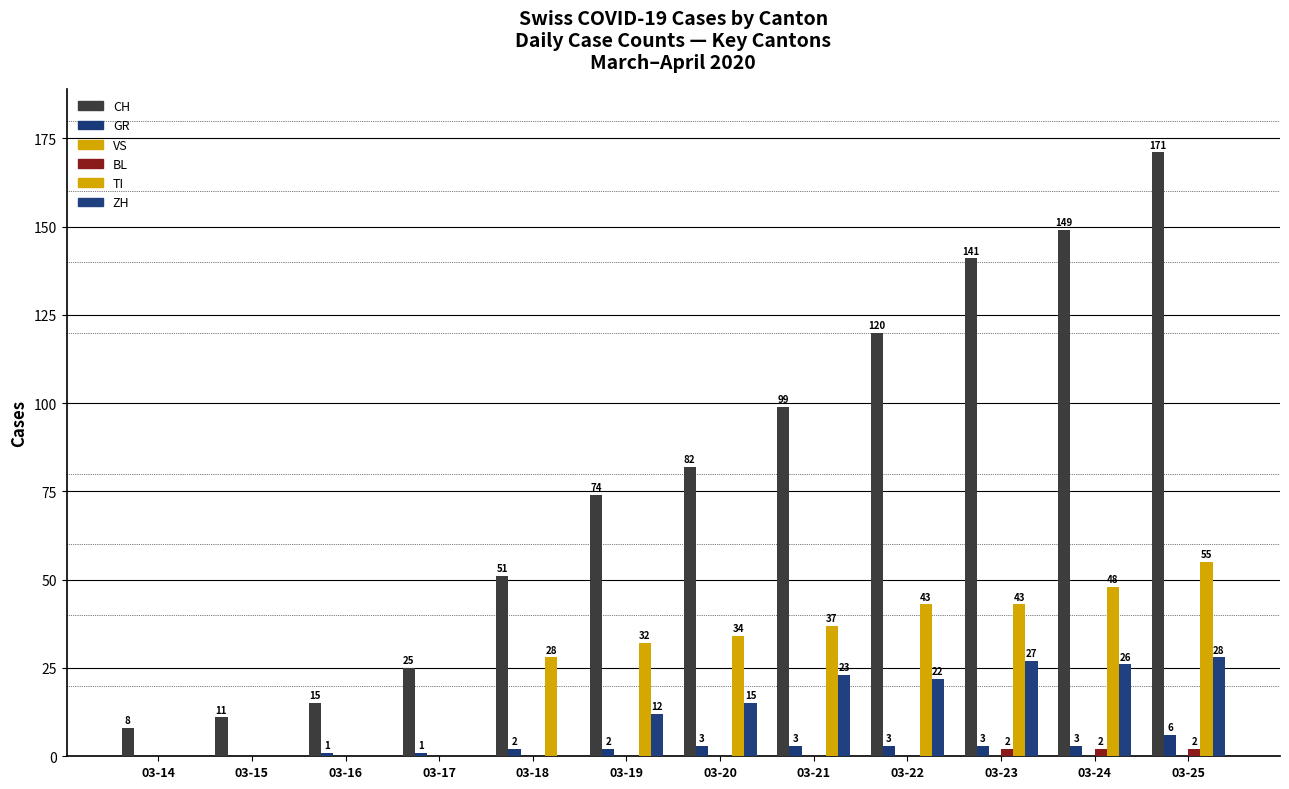

Between 03-21 and 03-23, which series saw the biggest shift?

CH